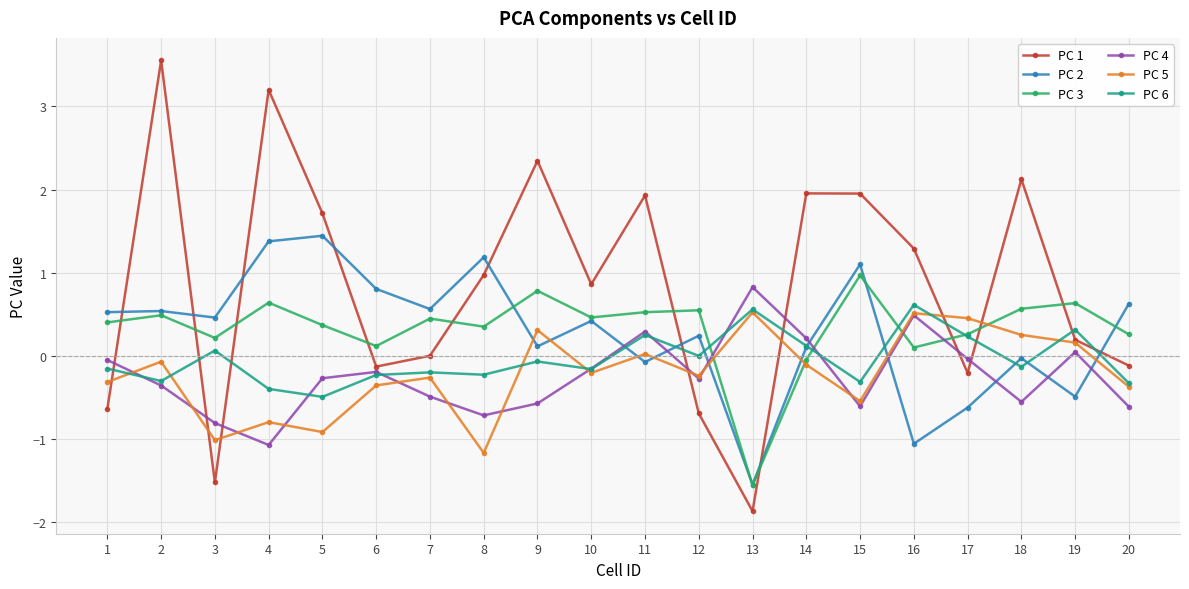

What are all the series names shown in the legend?

PC 1, PC 2, PC 3, PC 4, PC 5, PC 6